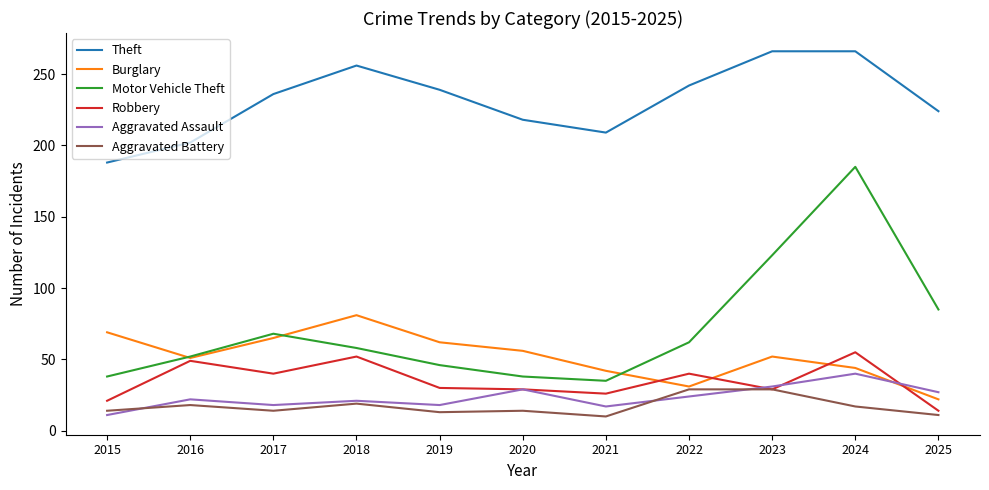

Which series has the widest spread of values?

Motor Vehicle Theft